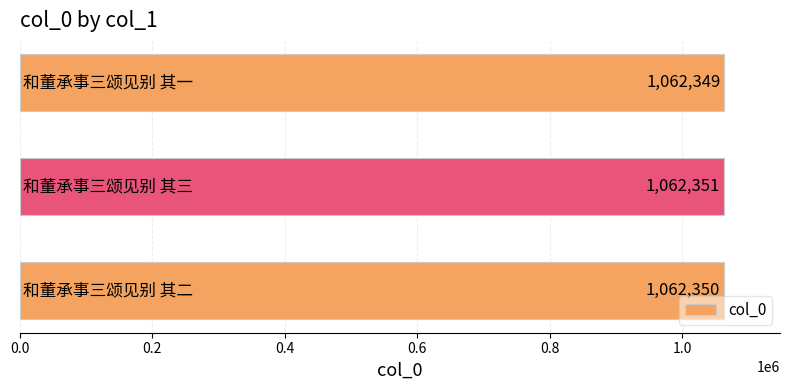

How many values are below 1062350?

1